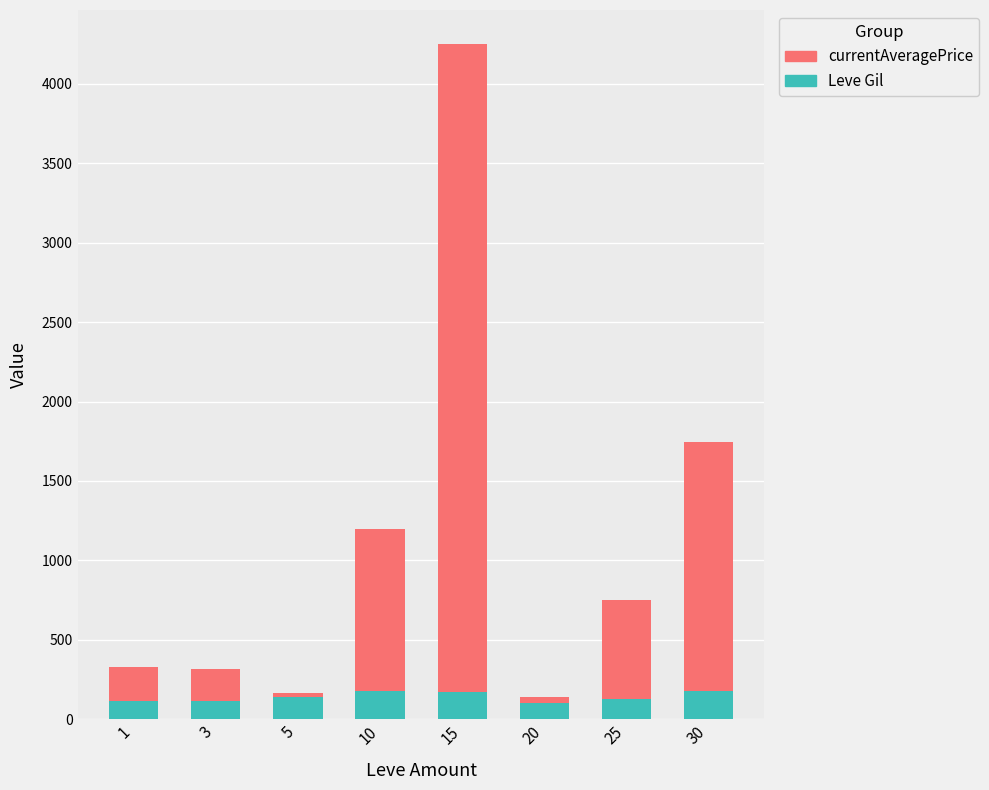

At which category is the sum across all series the highest?

15